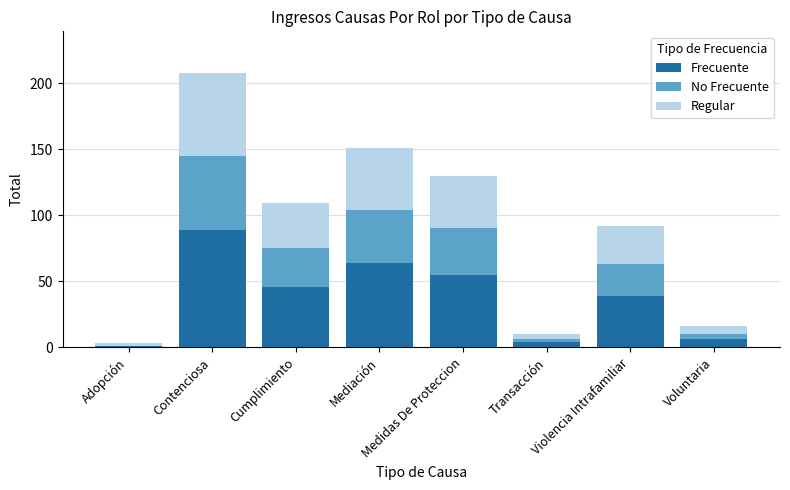

What is the approximate value of Frecuente at Contenciosa?

89